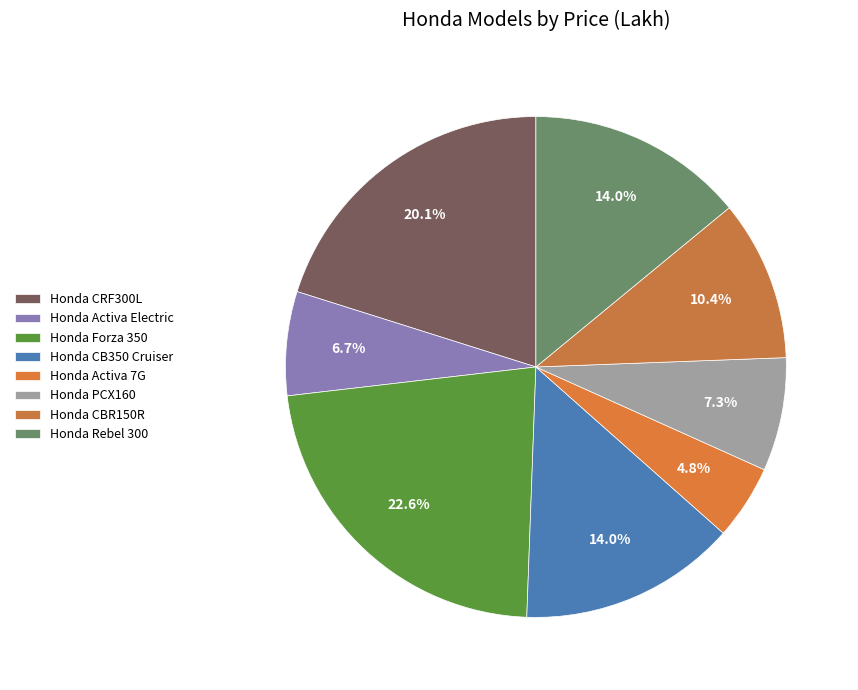

To the nearest percent, what is the difference between the Honda PCX160 and Honda Rebel 300 slice percentages?

7%